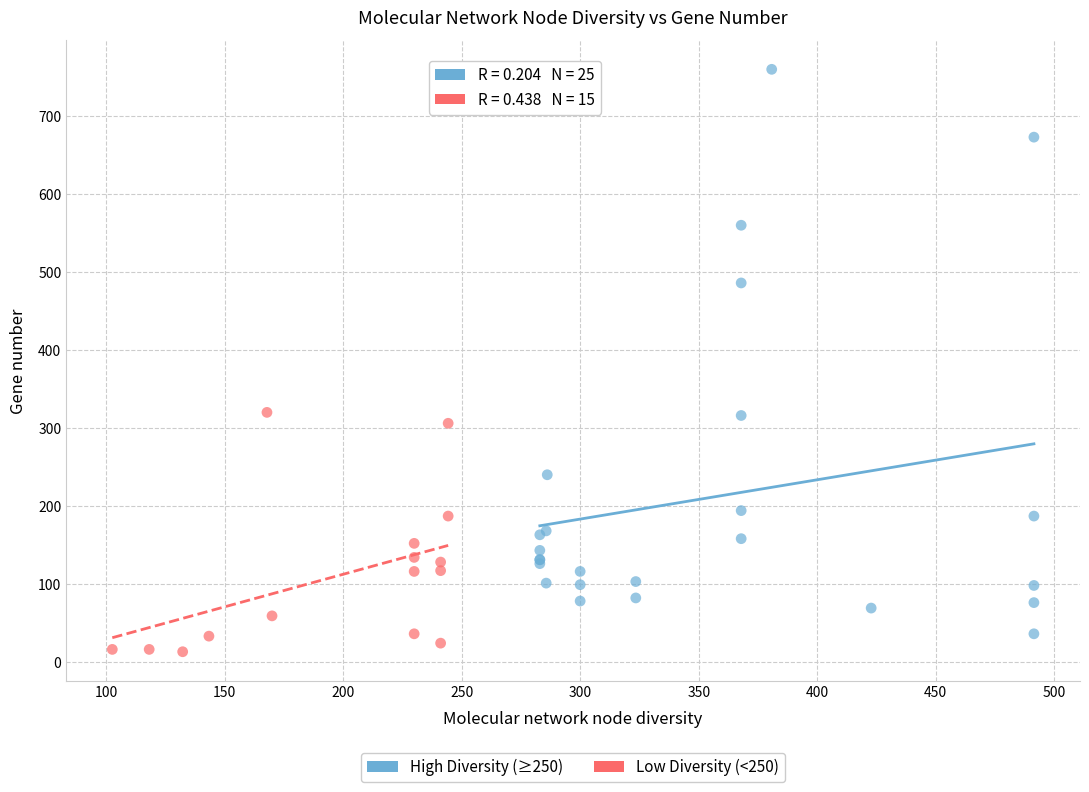

Which series has the largest Y range (max minus min)?

High Diversity (≥250)